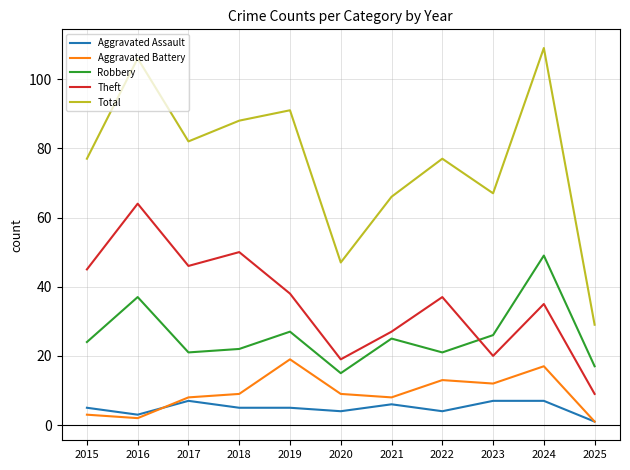

True or false: Aggravated Assault and Aggravated Battery cross at least once.

True